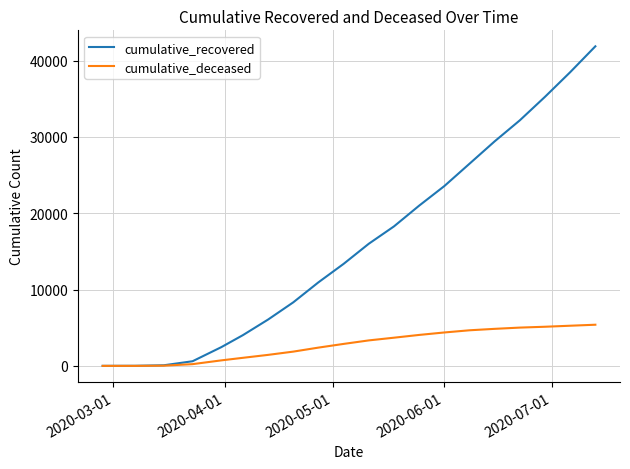

What is the maximum value for cumulative_deceased?

5392